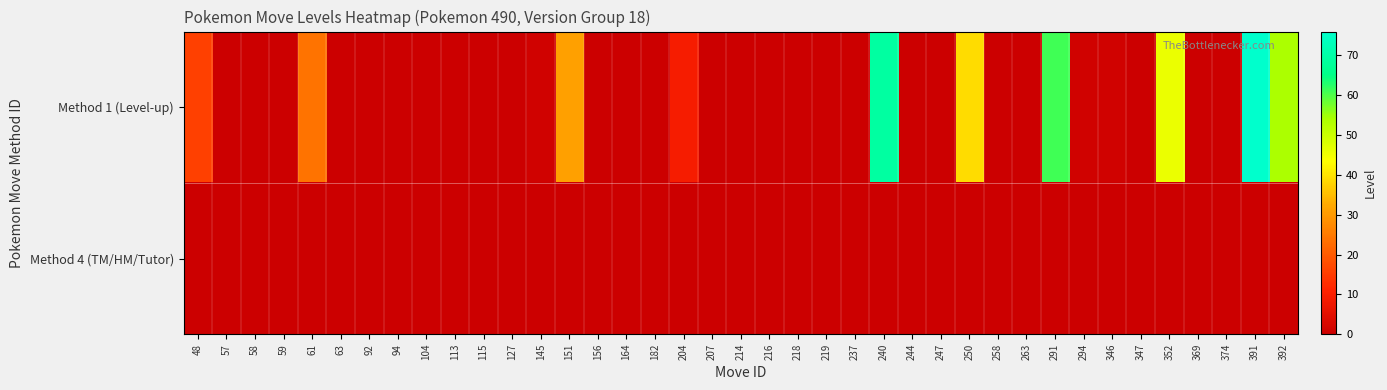

At which category is the sum across all series the highest?

391